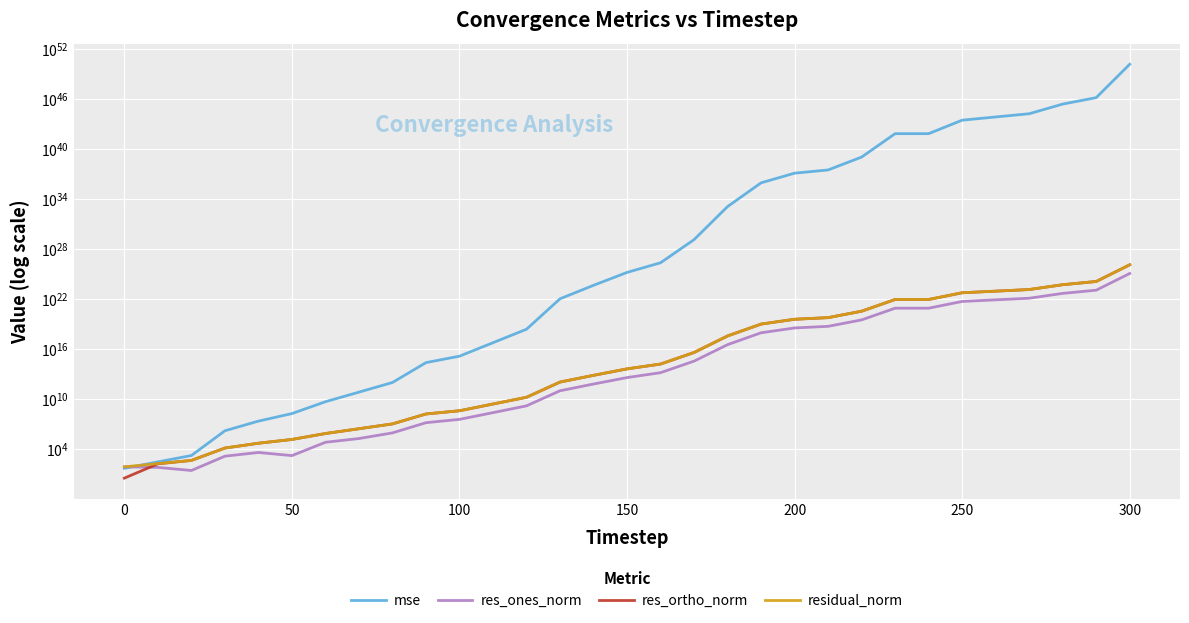

What is the minimum value shown in the chart?

3.6